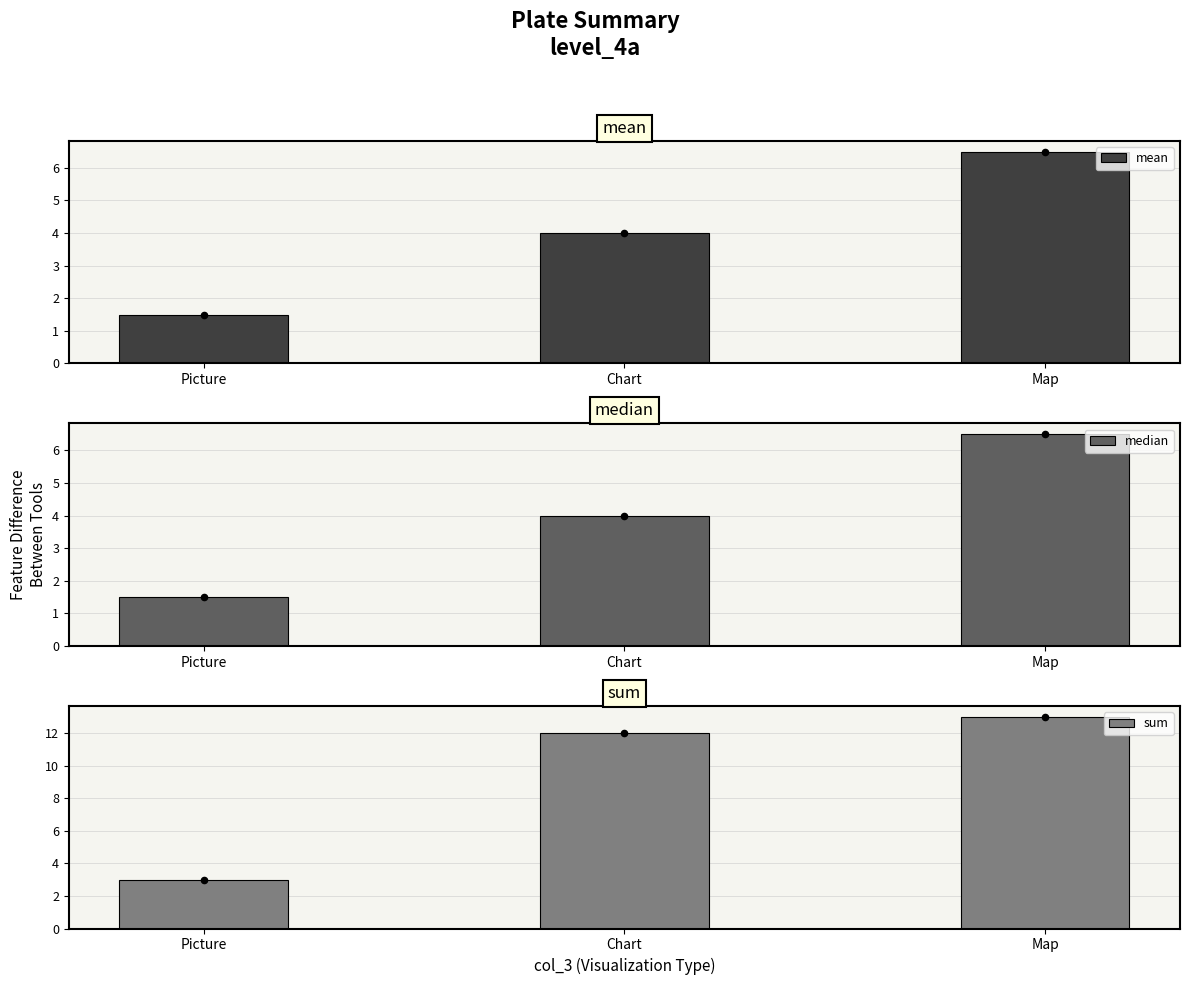

At how many categories does at least one series exceed 9?

2